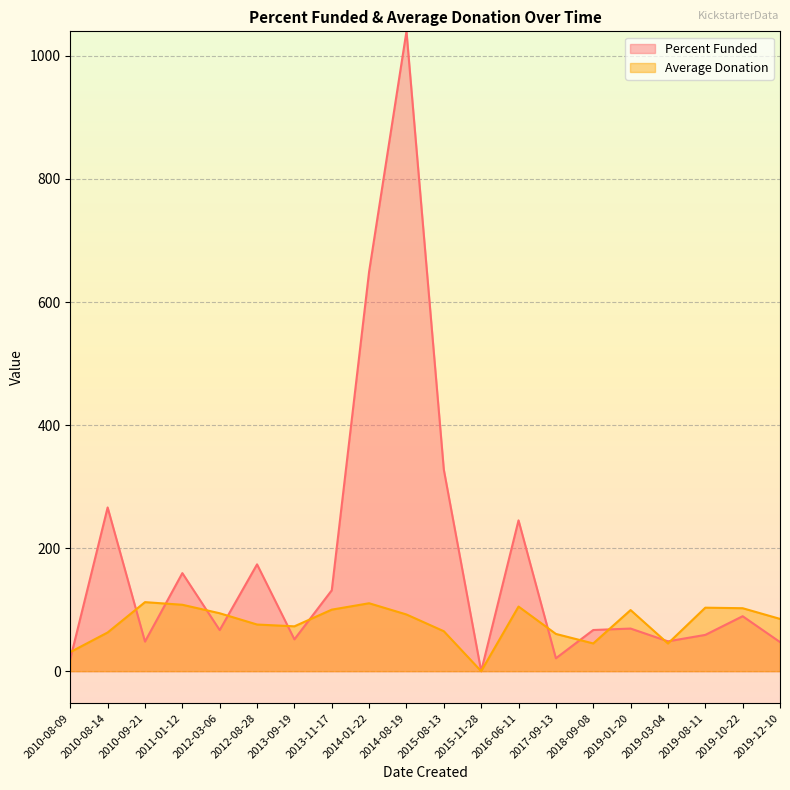

True or false: Average Donation has a value of 24.7 at 2012-03-06.

False